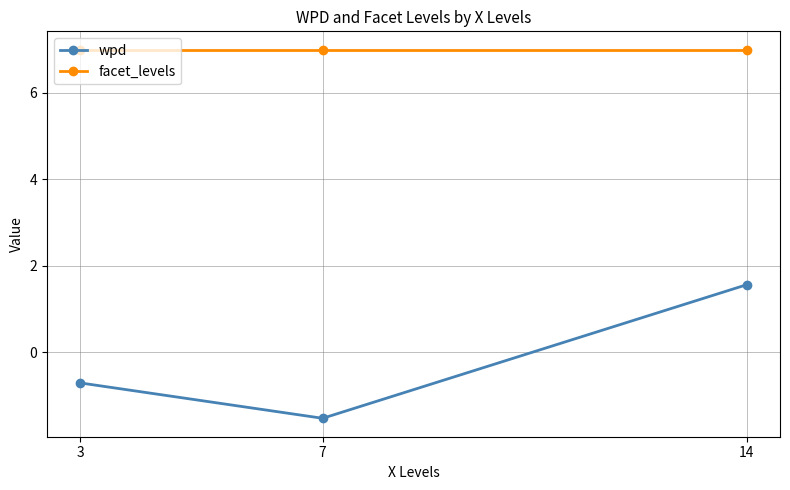

Does the chart have visible grid lines?

Yes